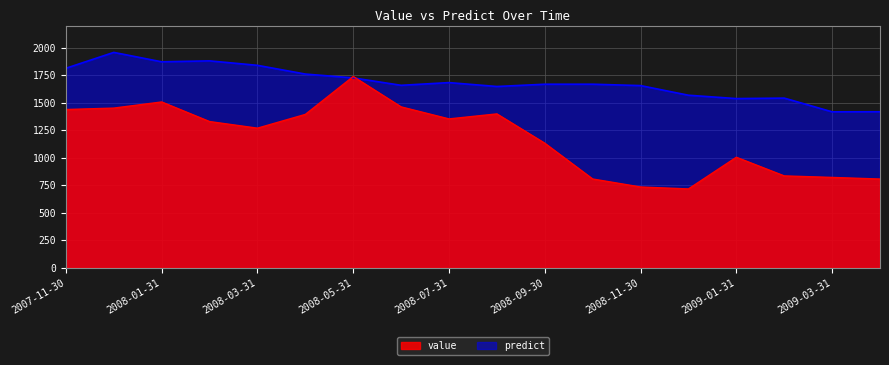

Reading right to left, extract all data points from this chart.

value: 806.1	820.7	834.5	1003.8	716.1	733.8	806.4	1131.3	1397.5	1352.1	1461.3	1737.0	1393.0	1268.0	1328.1	1506.0	1450.2	1437.3
predict: 1417.1	1416.4	1541.0	1536.8	1567.1	1654.6	1667.2	1667.0	1646.4	1681.8	1657.2	1724.7	1759.3	1838.6	1879.2	1870.7	1956.0	1811.9